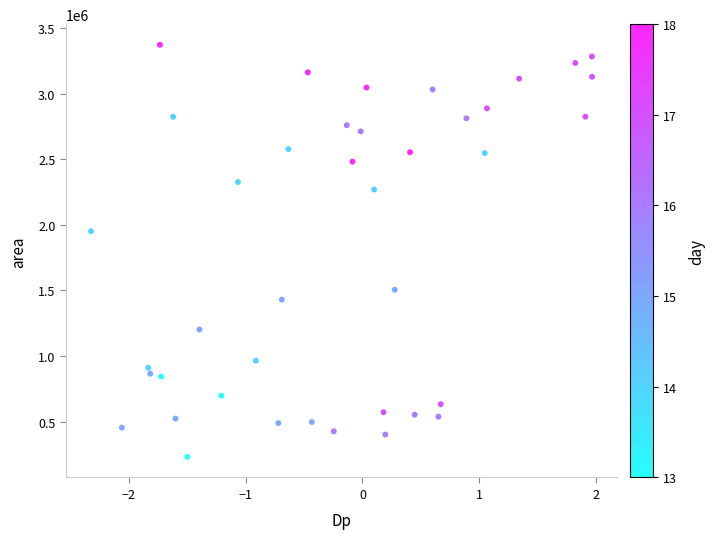

What is the range of Y values (max minus min)?

3140625